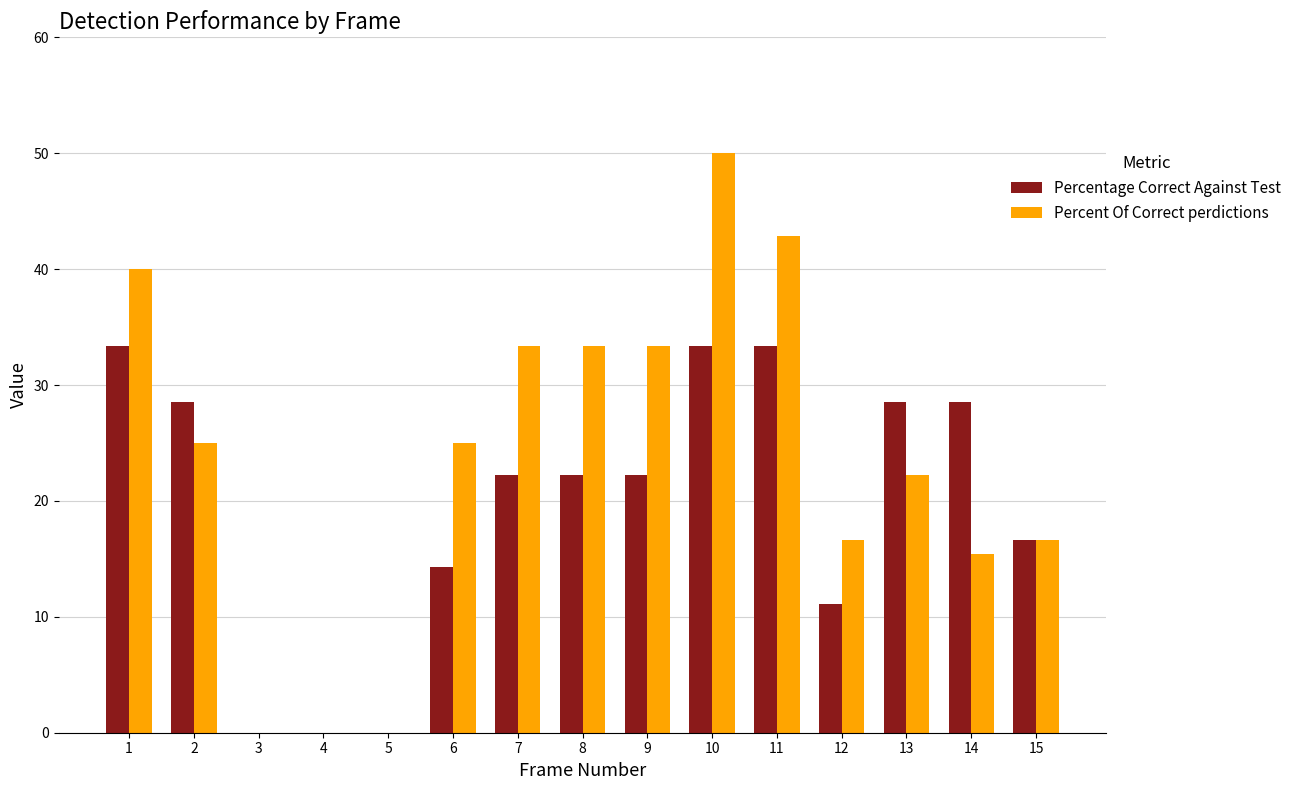

The Percent Of Correct perdictions series shows 29.7 at 15. True or false?

False